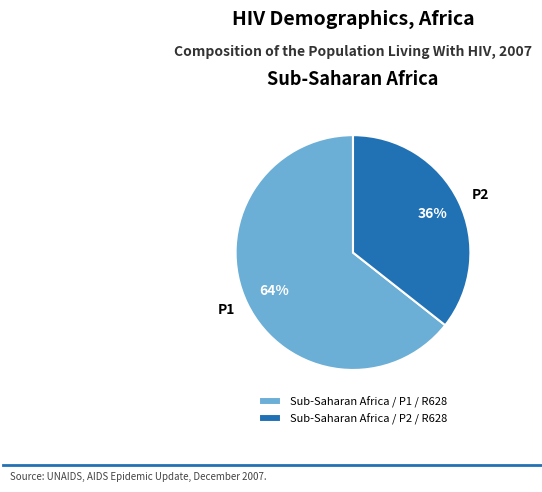

Count the number of slices in the pie.

2